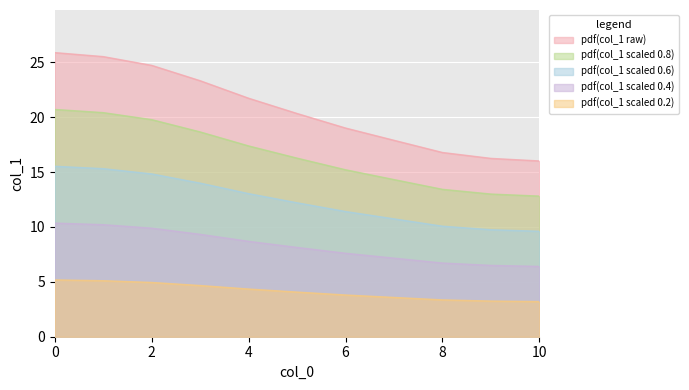

Does the chart display data point markers on the line(s)?

No